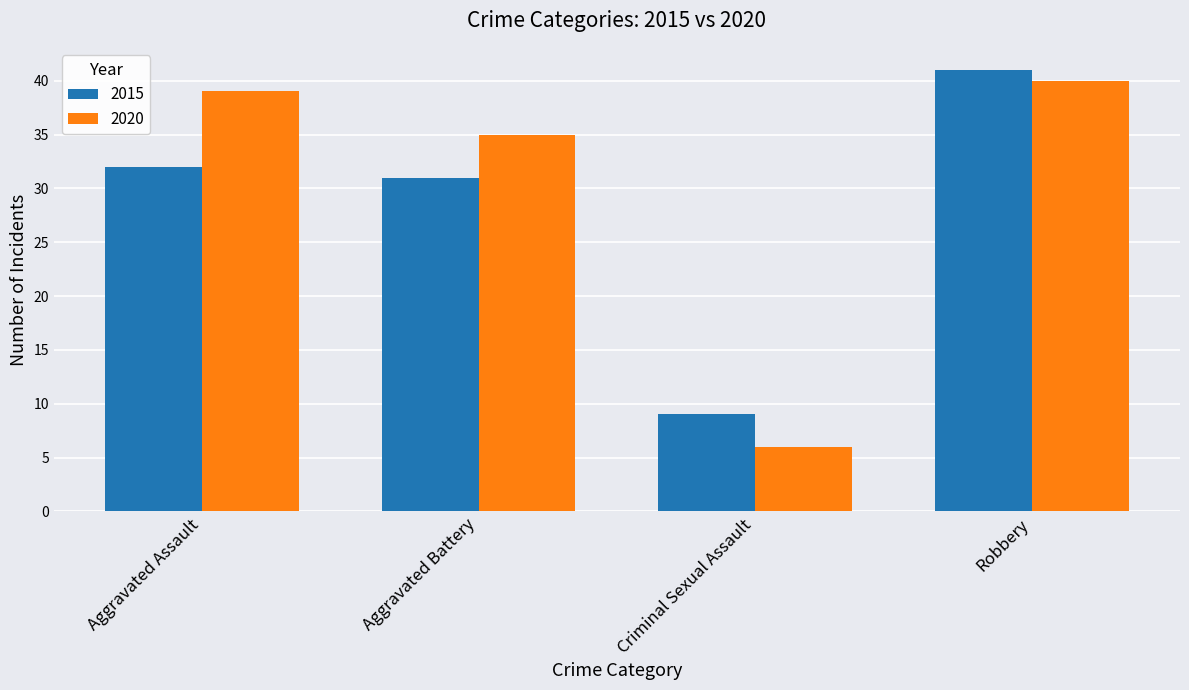

Reading left to right, transcribe all the data shown in this chart.

2015: 32	31	9	41
2020: 39	35	6	40